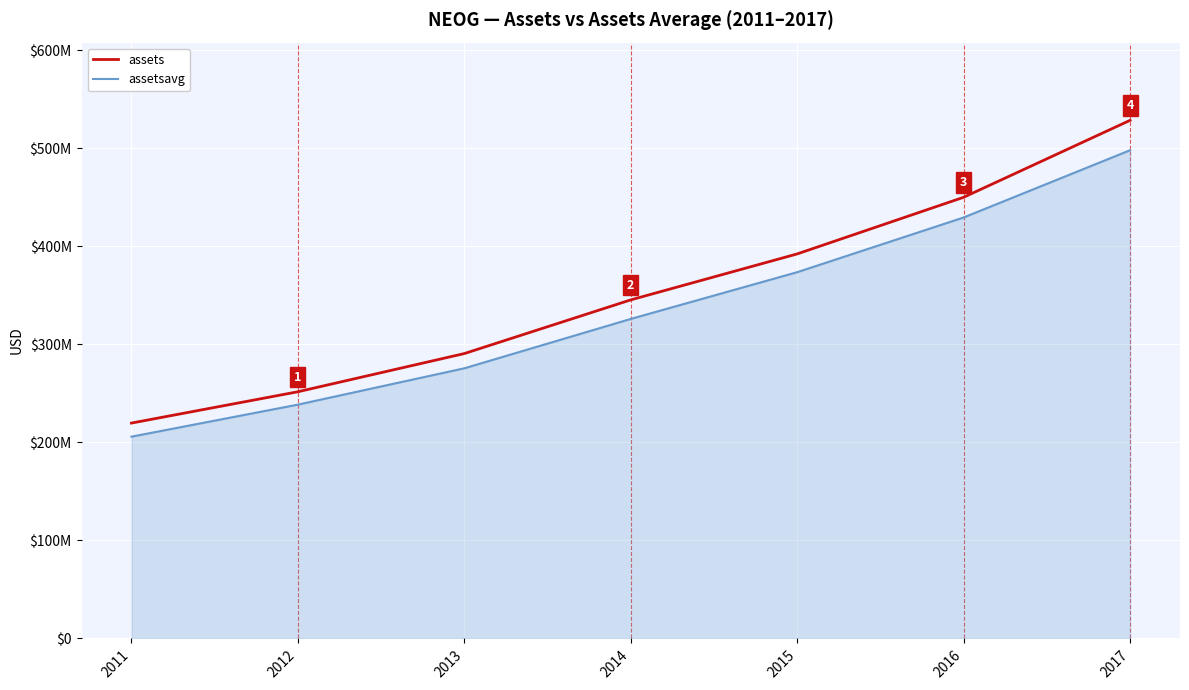

Which series has the largest total across all categories?

assets